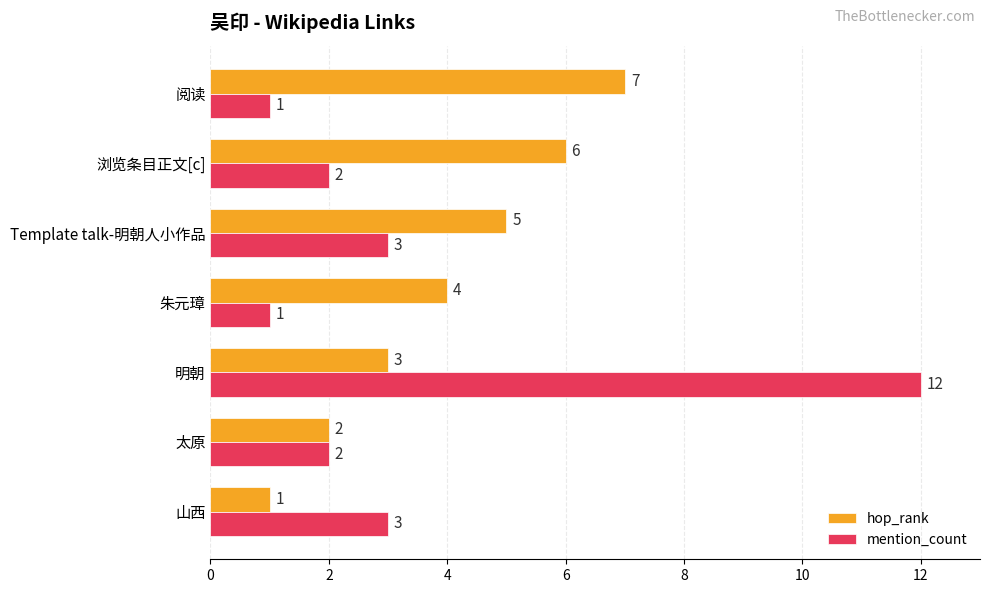

How many data points in mention_count are less than 2?

2